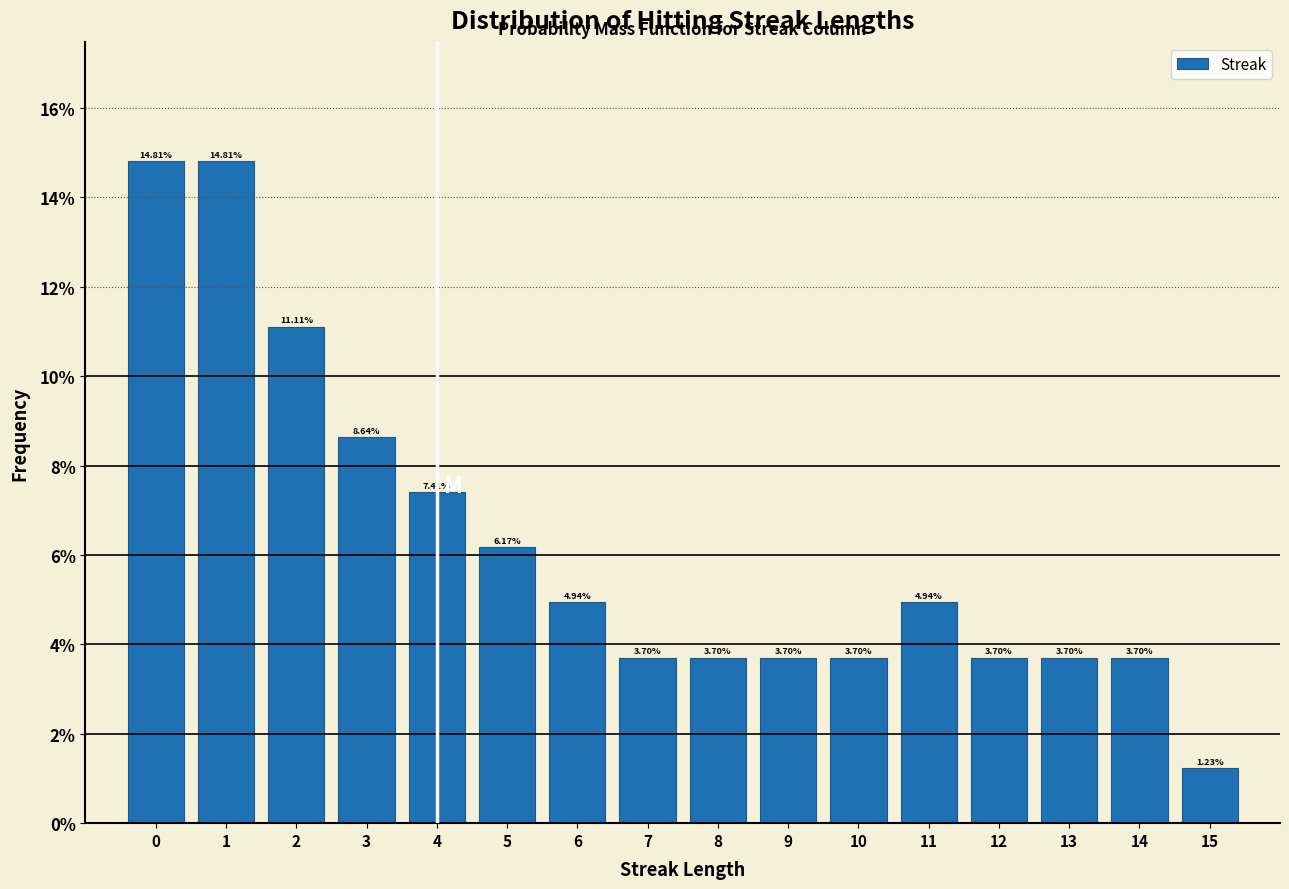

Reading left to right, transcribe this chart: for each bar, give the range it covers on the x-axis and its height.

-0.5 to 0.5: 14.81
0.5 to 1.5: 14.81
1.5 to 2.5: 11.11
2.5 to 3.5: 8.64
3.5 to 4.5: 7.41
4.5 to 5.5: 6.17
5.5 to 6.5: 4.94
6.5 to 7.5: 3.70
7.5 to 8.5: 3.70
8.5 to 9.5: 3.70
9.5 to 10.5: 3.70
10.5 to 11.5: 4.94
11.5 to 12.5: 3.70
12.5 to 13.5: 3.70
13.5 to 14.5: 3.70
14.5 to 15.5: 1.23